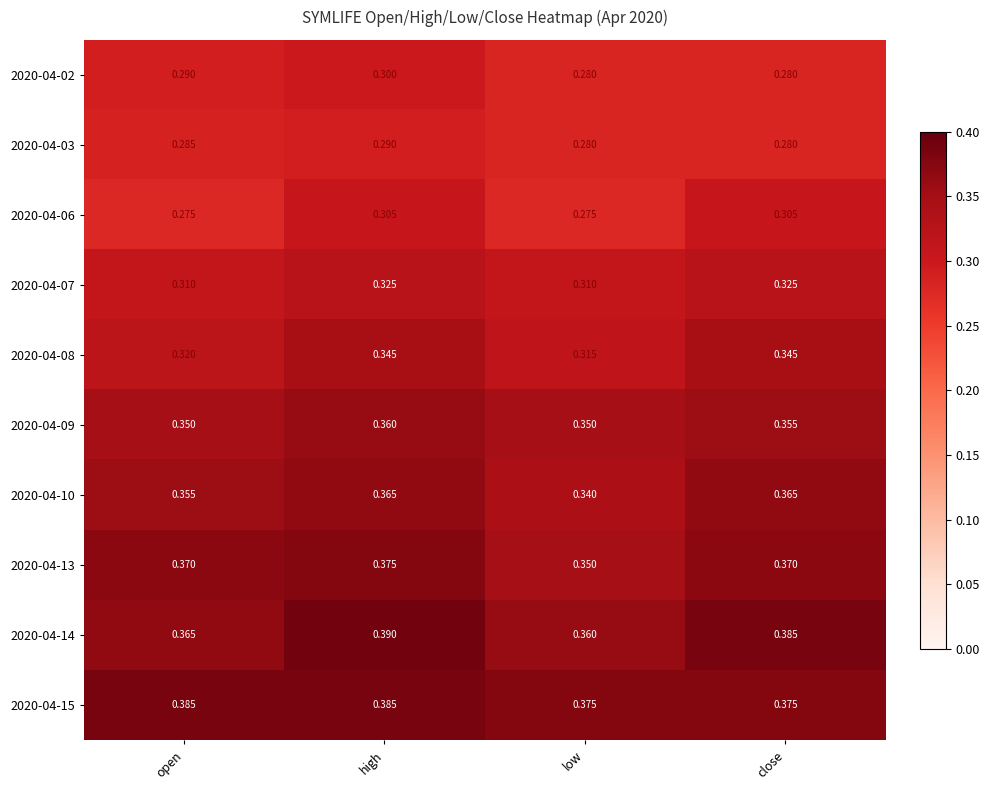

At which label does 2020-04-02 reach its peak?

high